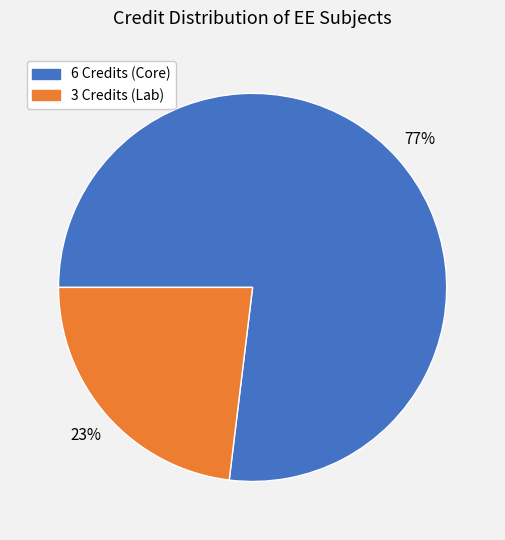

Does any single category account for the majority?

Yes